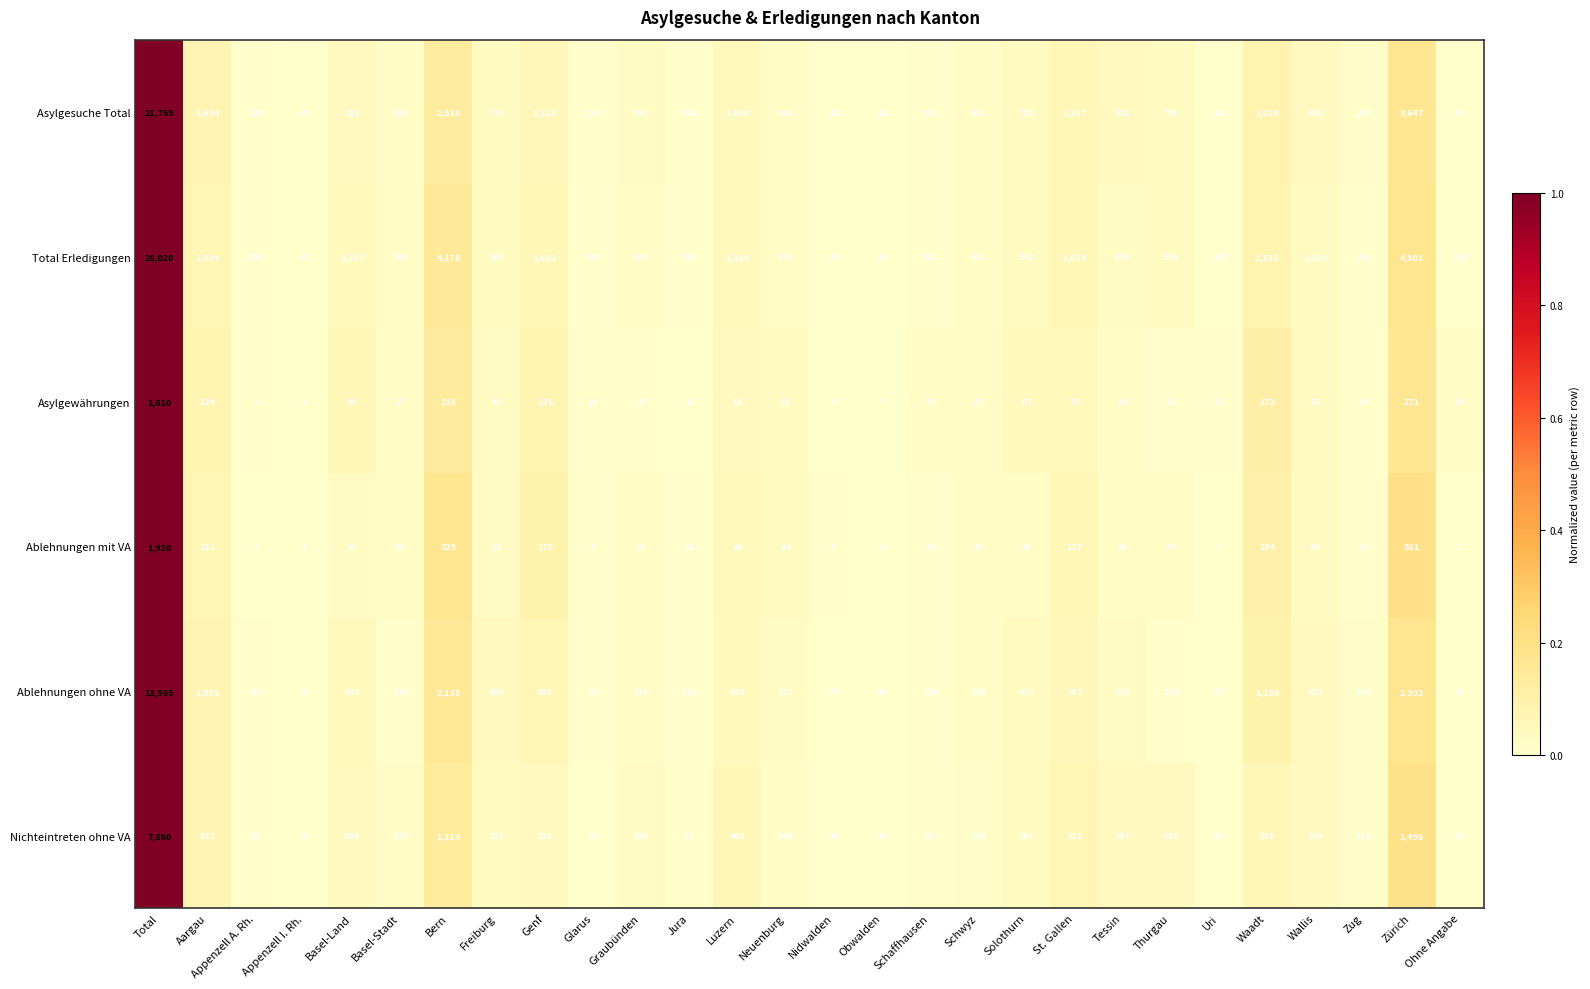

The value of Nichteintreten ohne VA at Thurgau is 71. True or false?

False